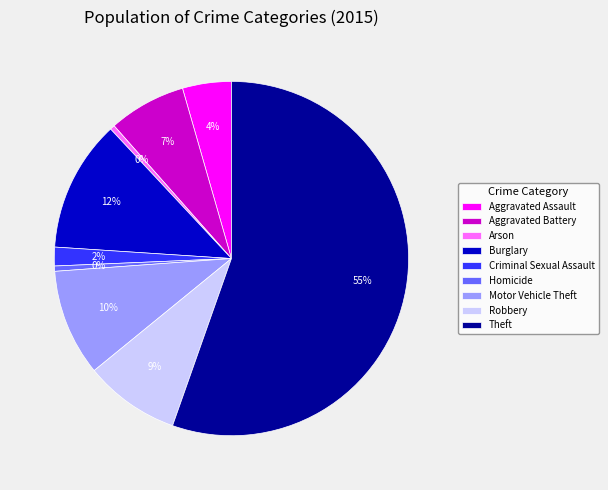

Count the number of slices in the pie.

9